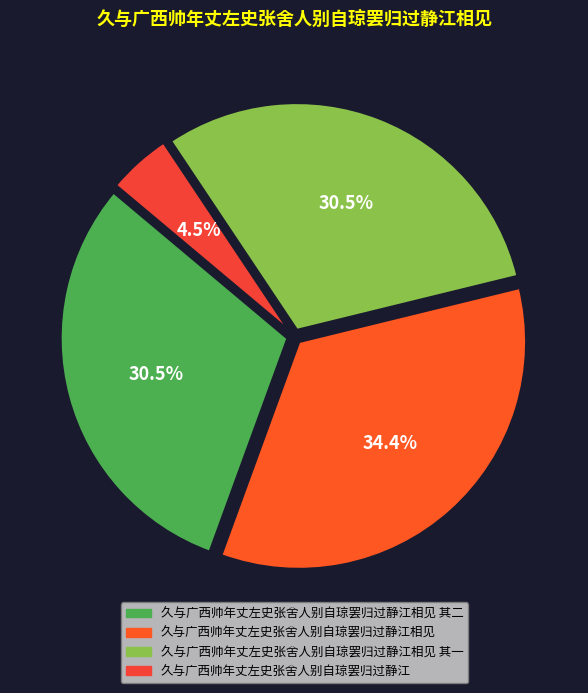

Which slice is the smallest?

久与广西帅年丈左史张舍人别自琼罢归过静江